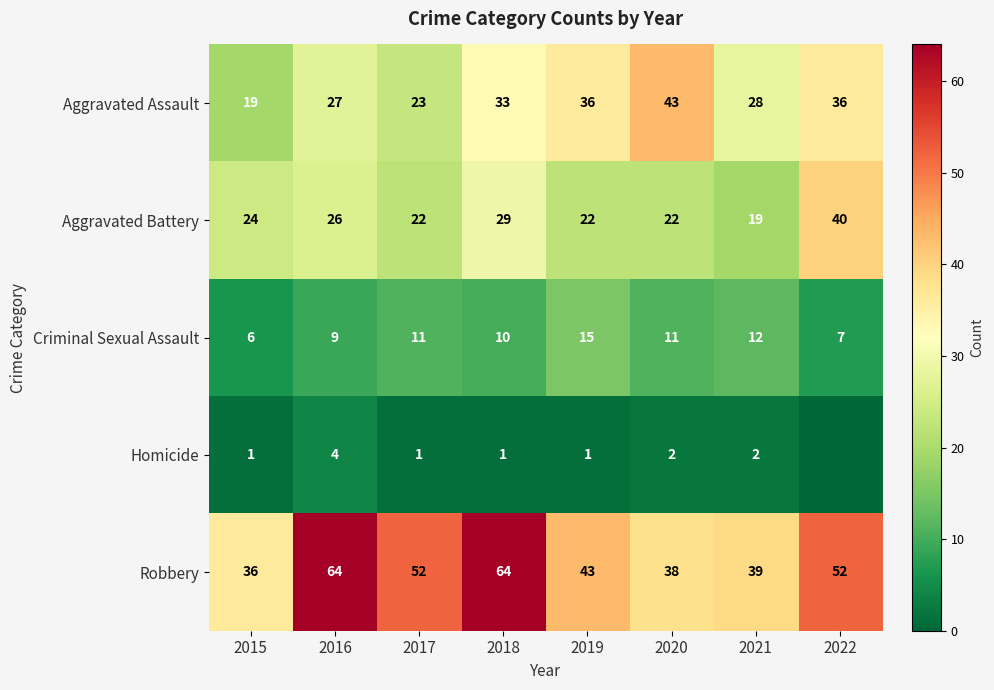

At 2020, list the series in order from smallest to largest.

Homicide, Criminal Sexual Assault, Aggravated Battery, Robbery, Aggravated Assault